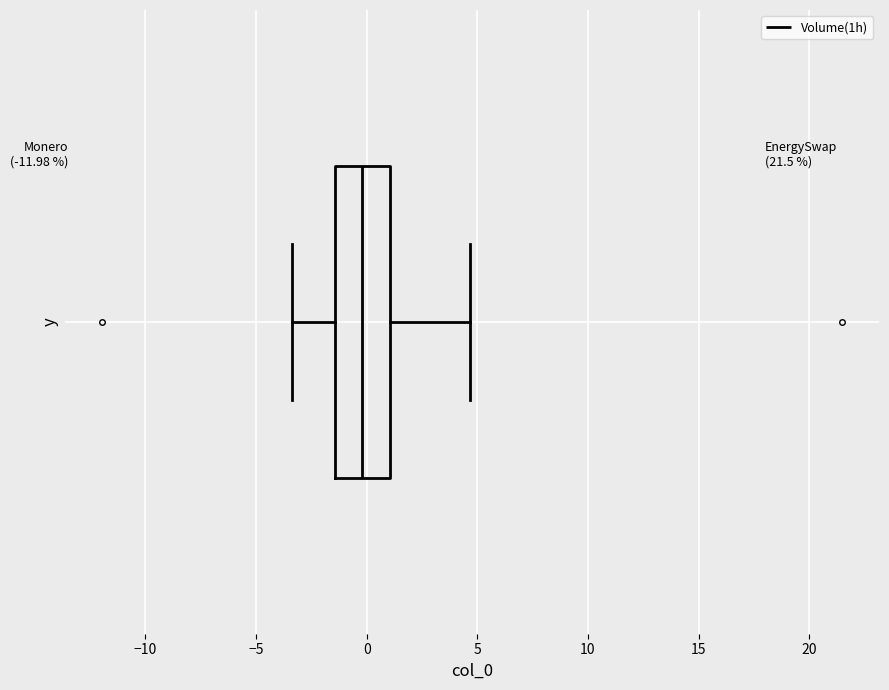

Where does the left whisker of the box end on the x-axis? The values are not printed on the chart, so give them approximately, as read against the axis.

-3.5